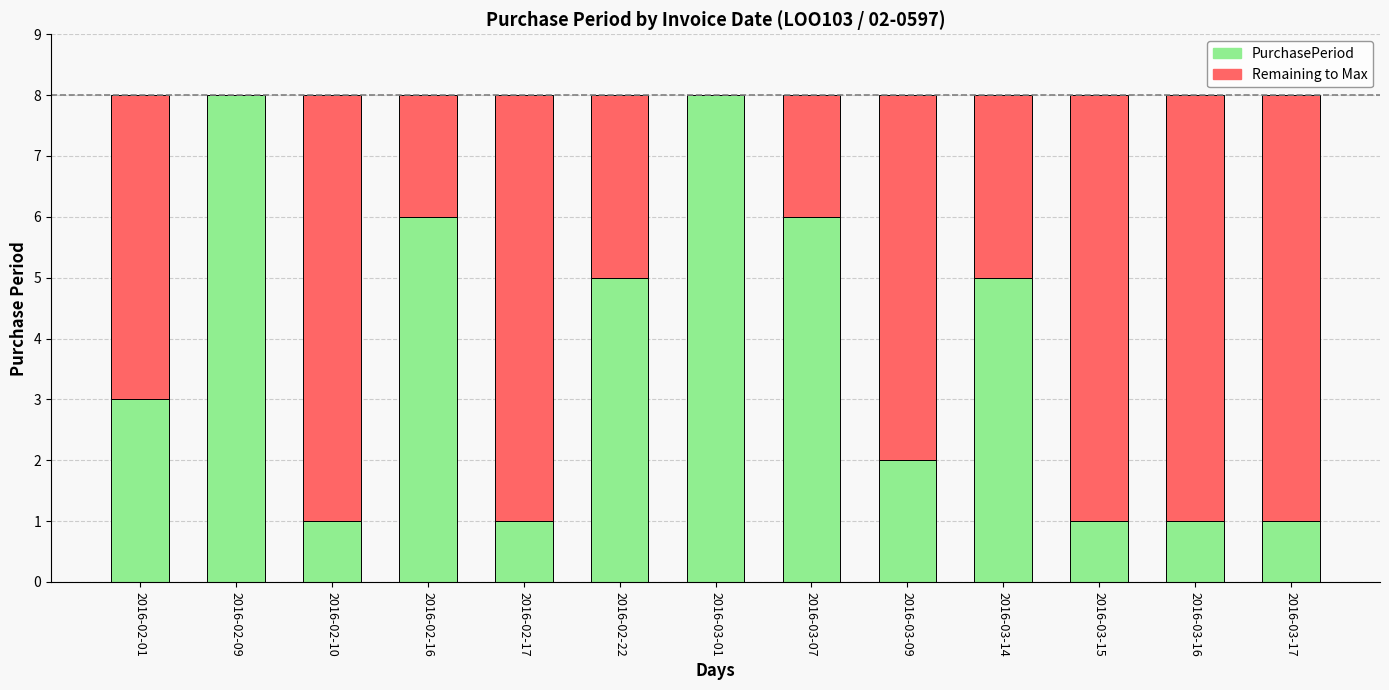

Reading right to left, what are the values for PurchasePeriod?

2016-03-17=1	2016-03-16=1	2016-03-15=1	2016-03-14=5	2016-03-09=2	2016-03-07=6	2016-03-01=8	2016-02-22=5	2016-02-17=1	2016-02-16=6	2016-02-10=1	2016-02-09=8	2016-02-01=3